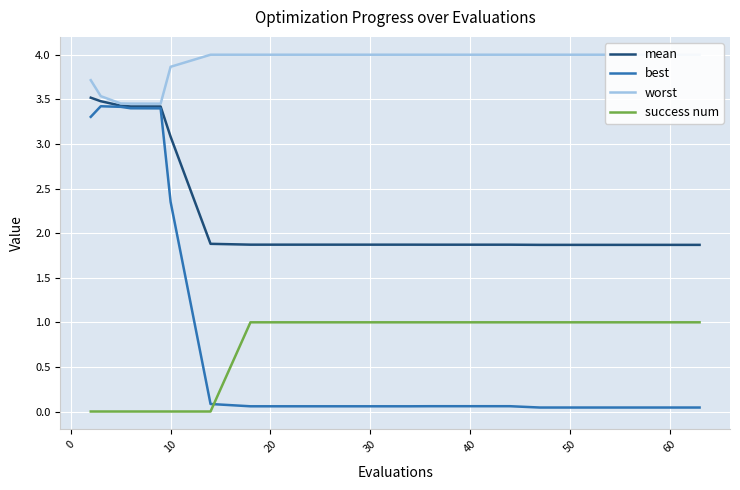

What is the lowest value of the mean series?

1.9